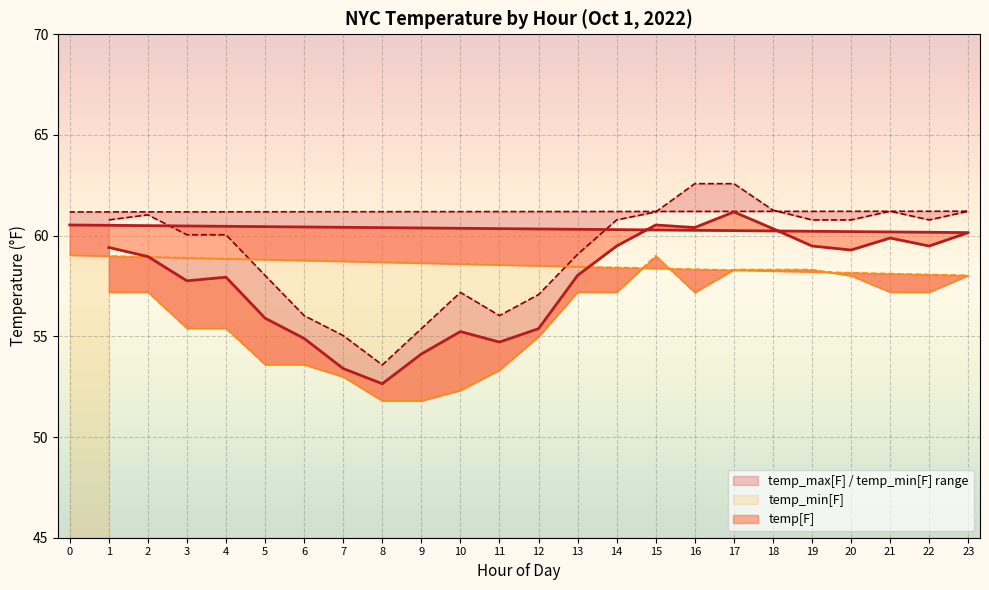

How many data points in temp_min[F] are less than 57?

10